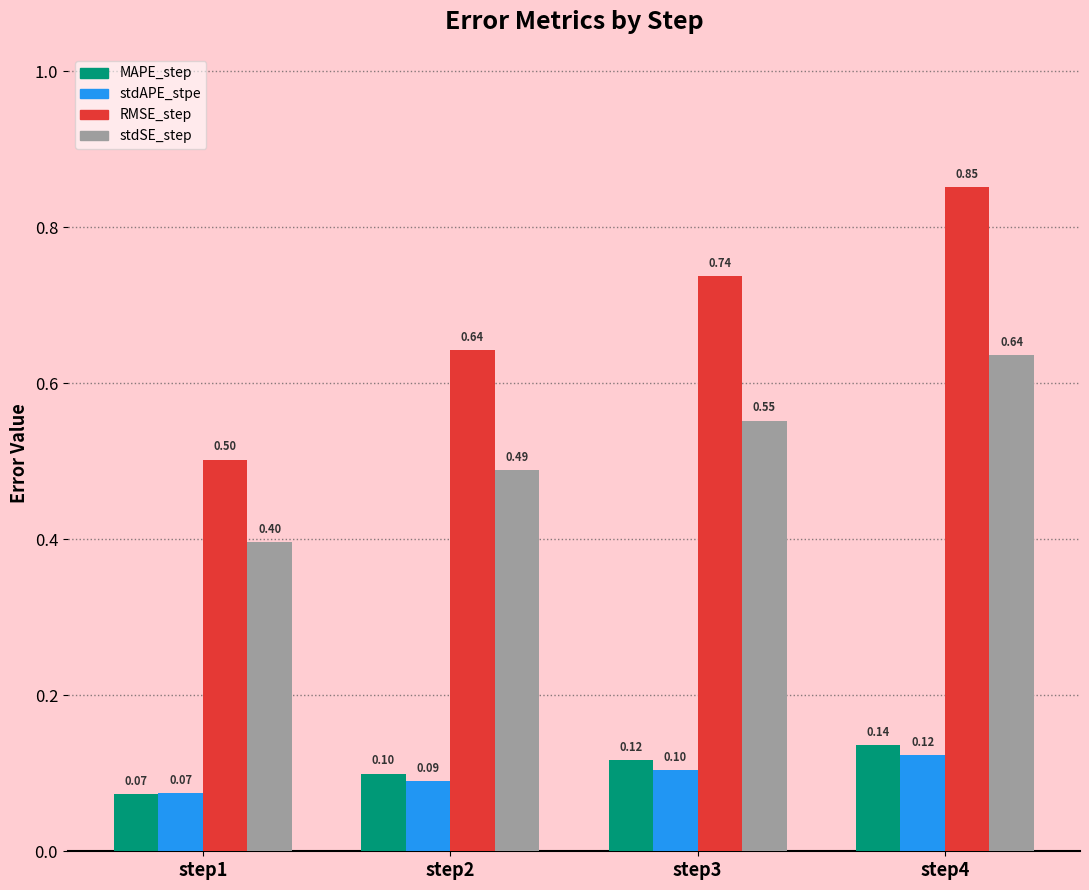

Which series has the largest range (max minus min)?

RMSE_step